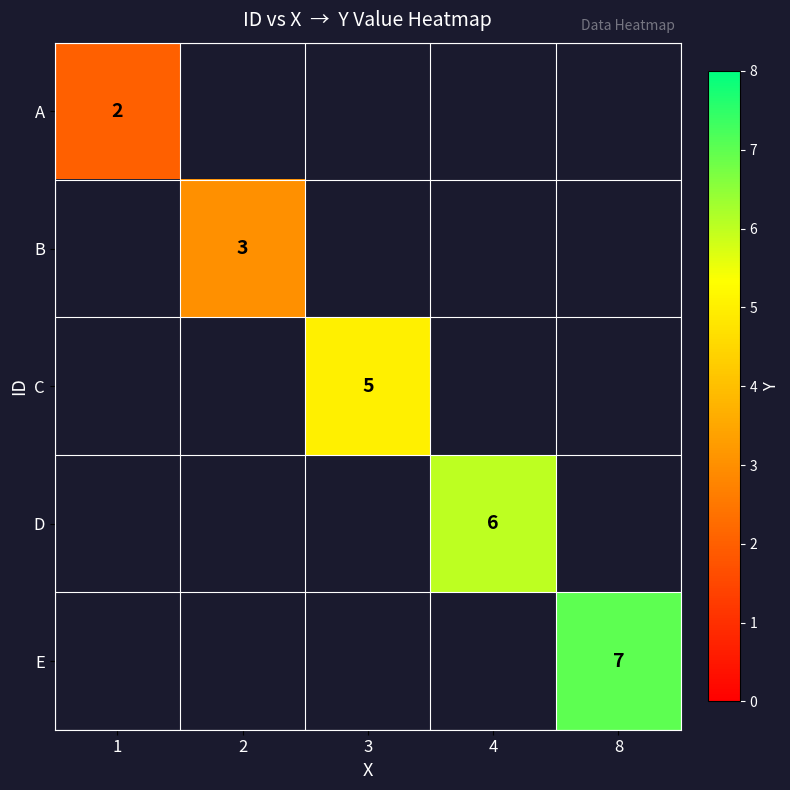

Between 3 and 4, which is larger?

4